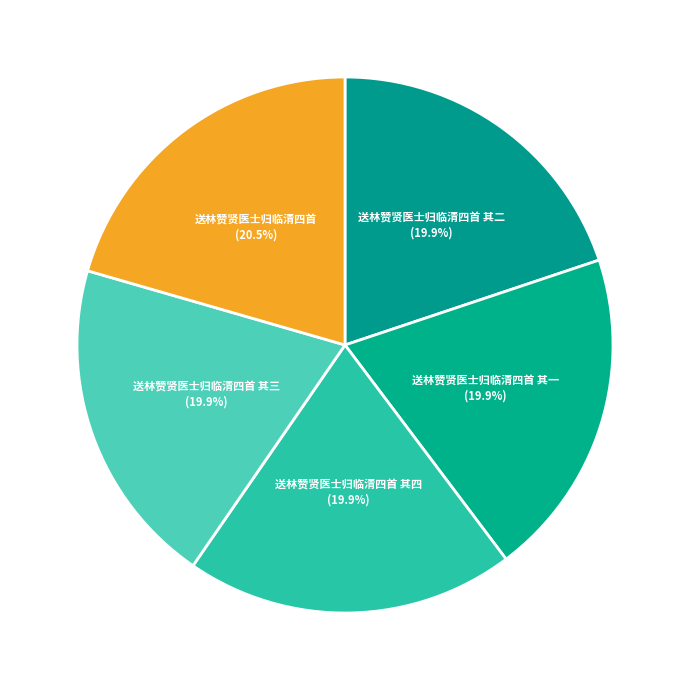

Count the number of slices in the pie.

5